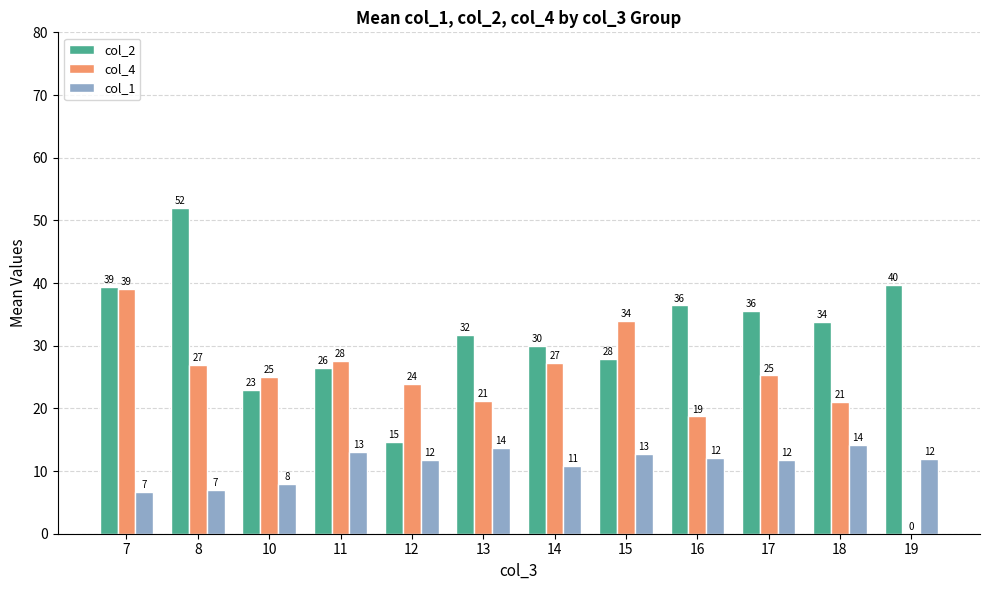

What is the average value of the col_1 series?

11.1